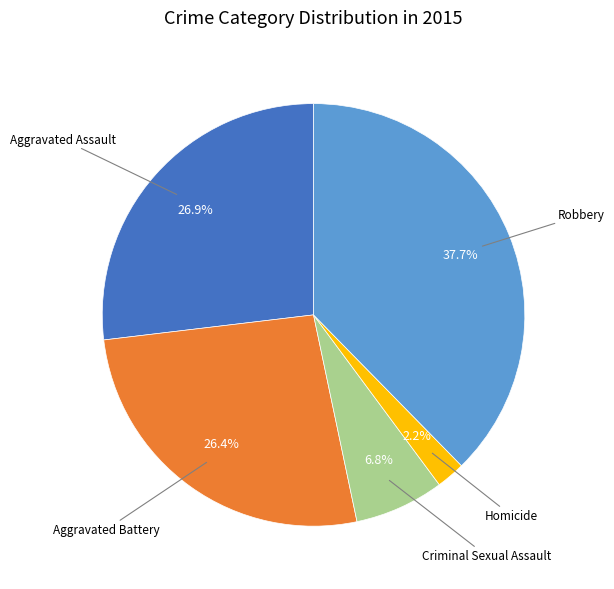

To the nearest percent, what is the difference between the largest and smallest slice percentages?

35%